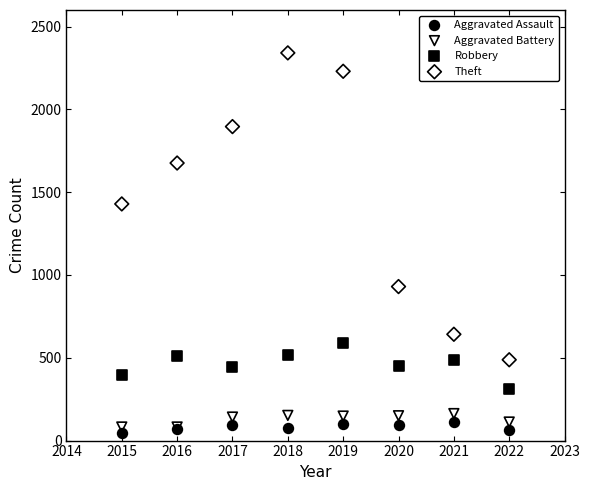

Across all series, what Y value is closest to 1193?

1429